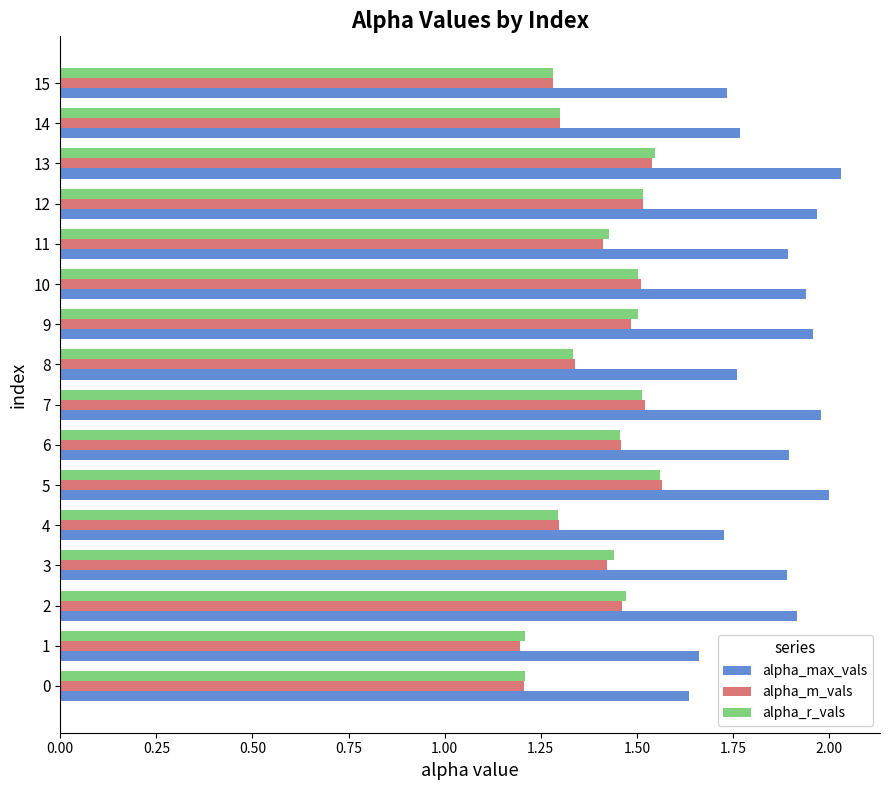

At how many categories does at least one series exceed 1?

16